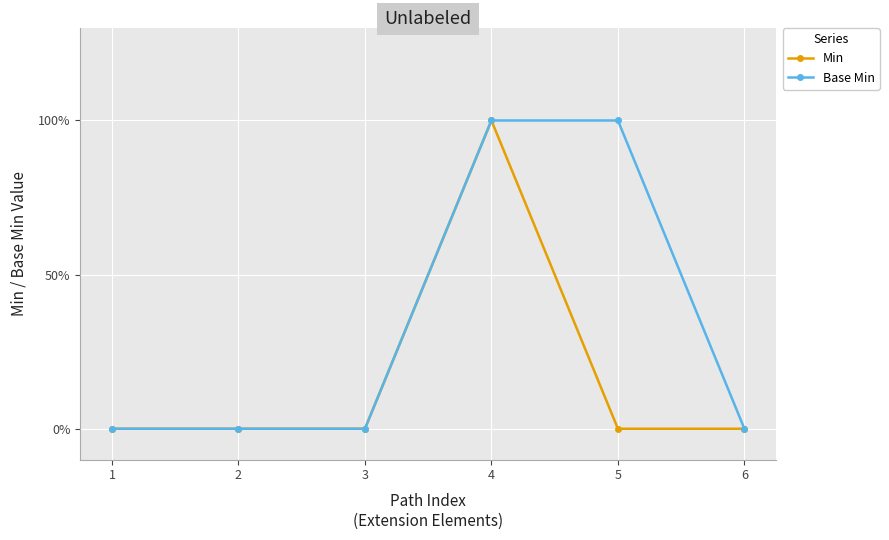

What is the difference between the maximum and minimum values in the Base Min series?

1